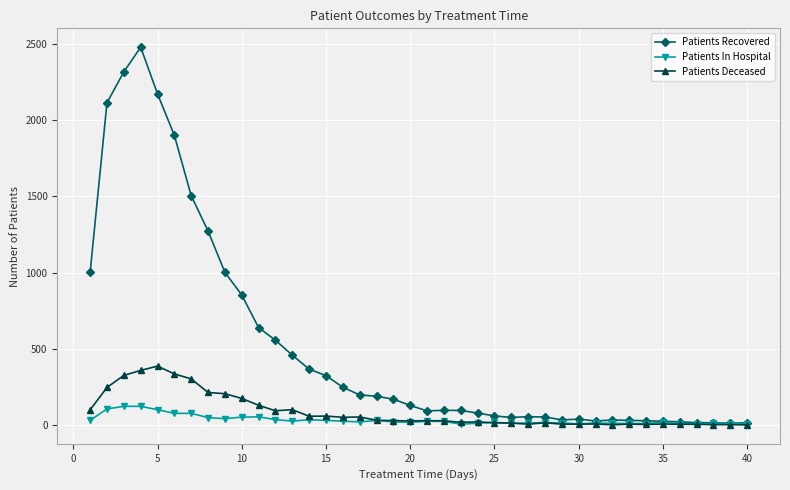

List the series in order of their peak value, highest first.

Patients Recovered, Patients Deceased, Patients In Hospital